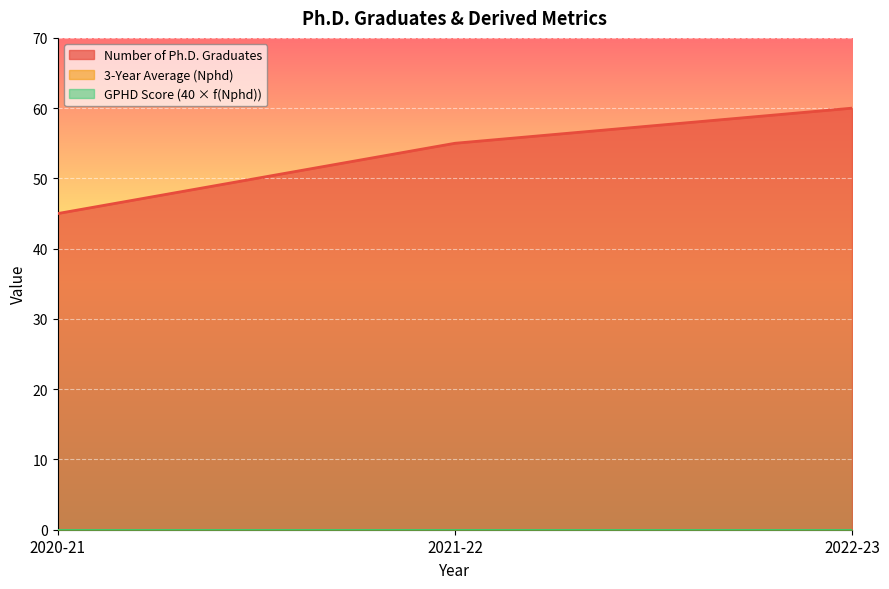

Reading right to left, list all the values displayed in this chart.

Number of Ph.D. Graduates: 60	55	45
3-Year Average (Nphd): 0	0	0
GPHD Score (40 × f(Nphd)): 0	0	0